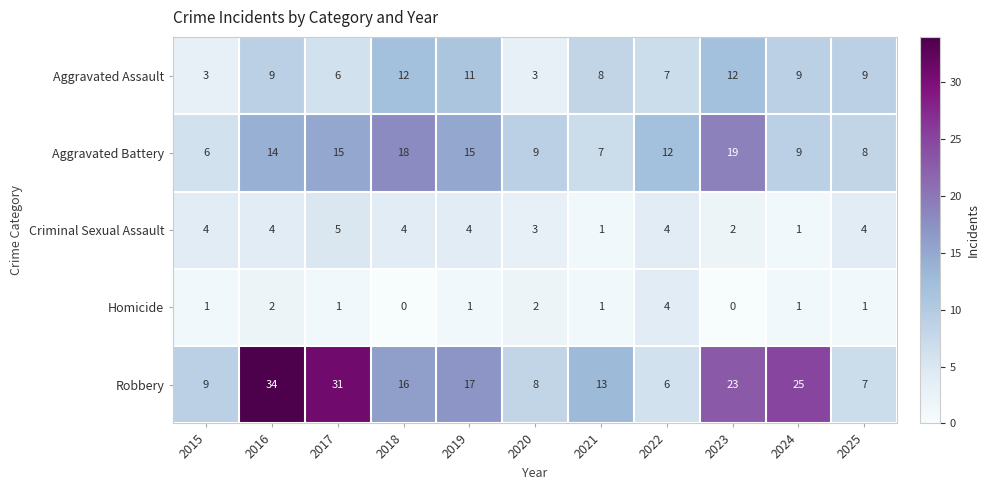

How many categories are shown in the chart?

11